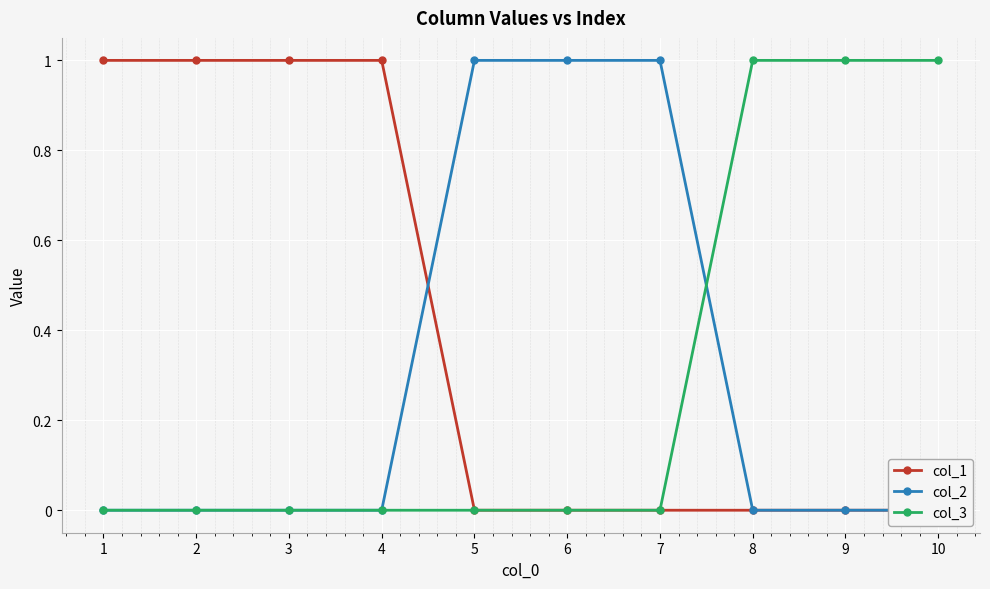

At which category is the sum across all series the highest?

1